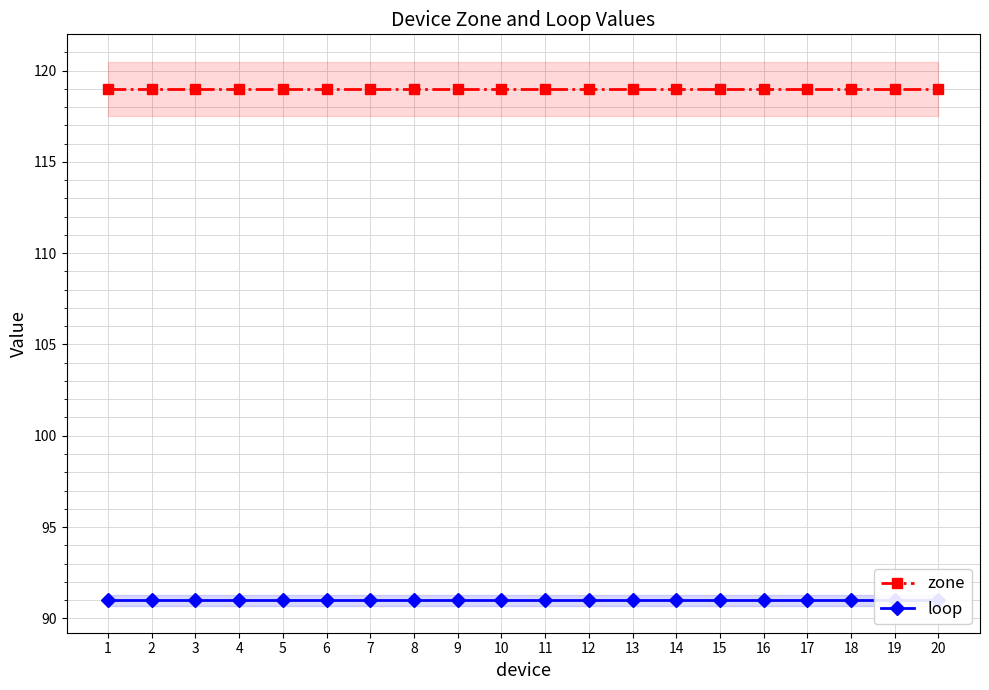

Which category has the lowest value across all series?

1